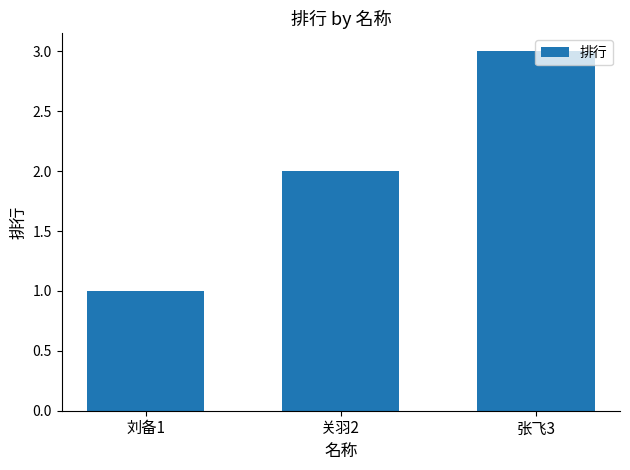

Which label corresponds to the smallest value in the chart?

刘备1